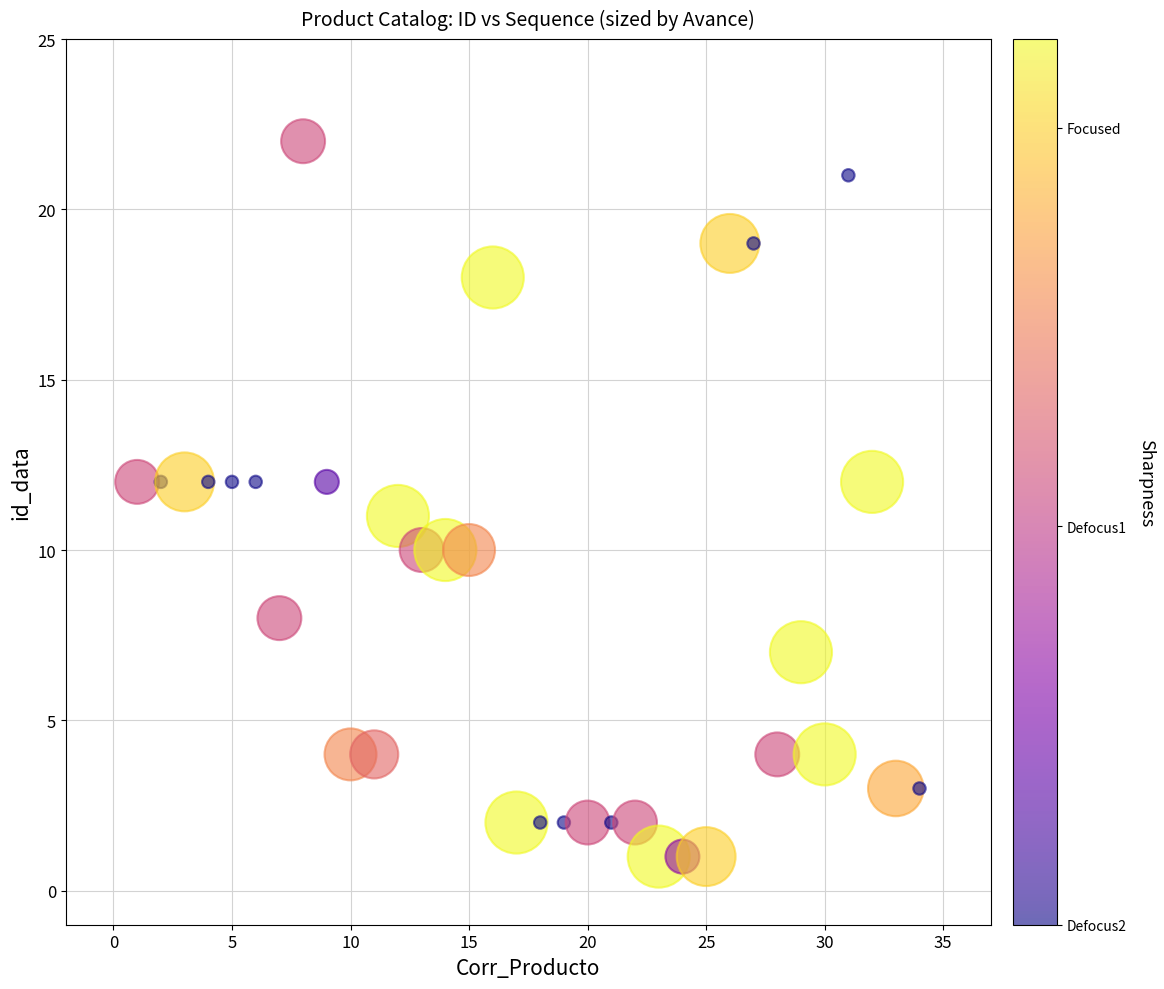

What is the range of X values (max minus min)?

33